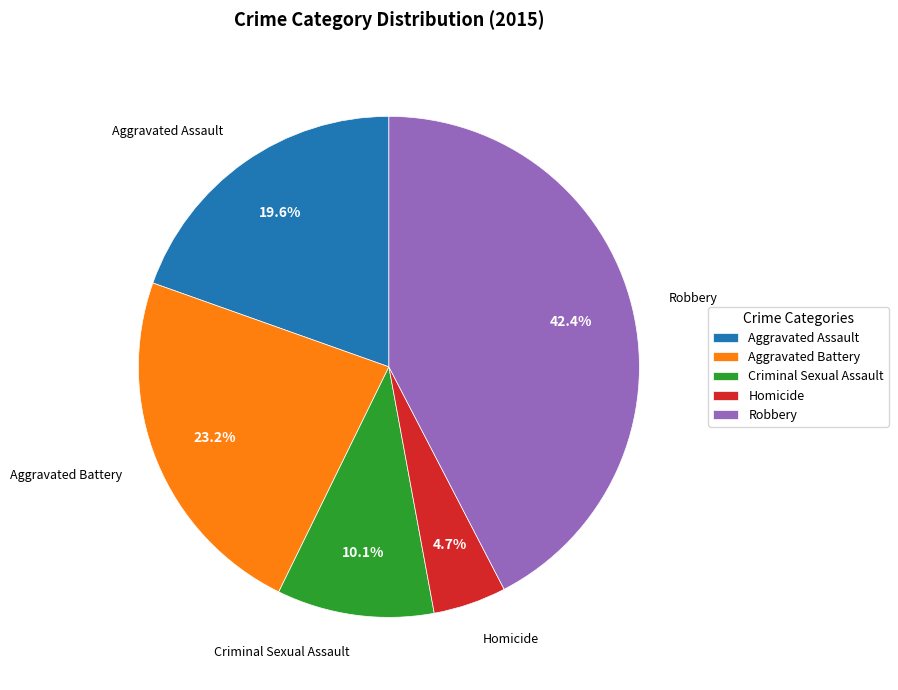

Rank the categories by value from highest to lowest.

Robbery, Aggravated Battery, Aggravated Assault, Criminal Sexual Assault, Homicide